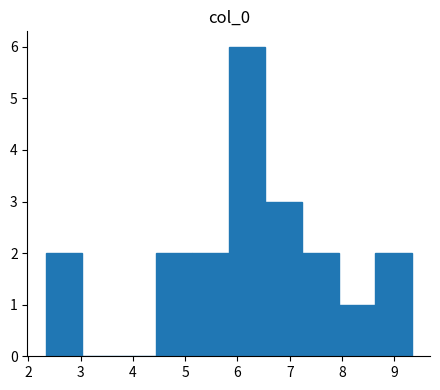

Which range on the x-axis has the tallest bar?

5.8 to 6.5